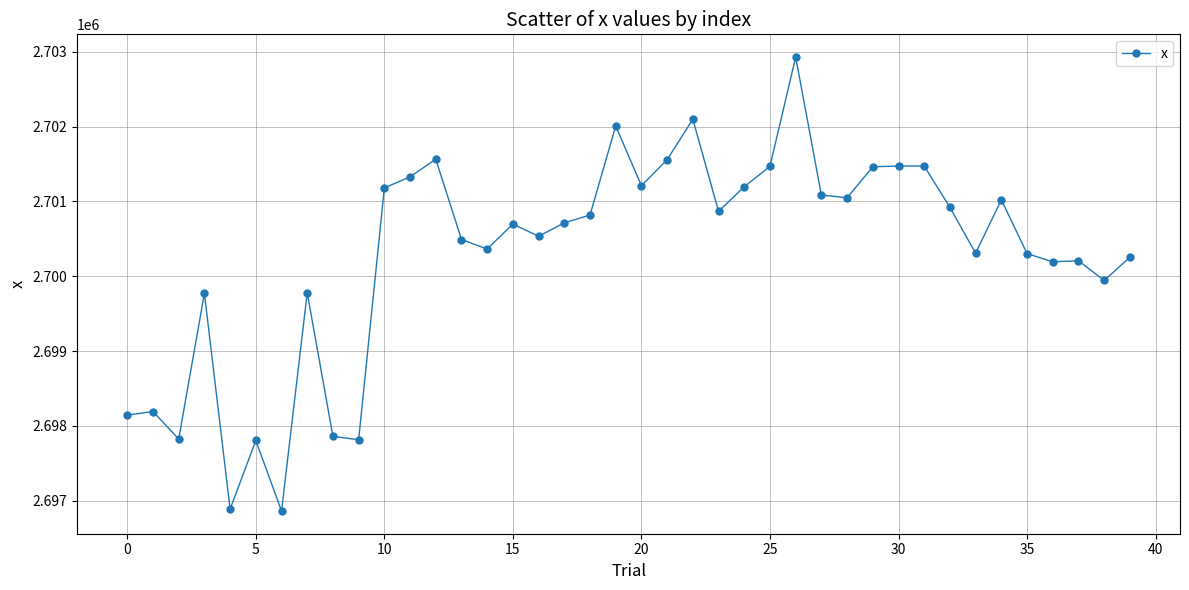

What is the sum of all values?

108011631.6